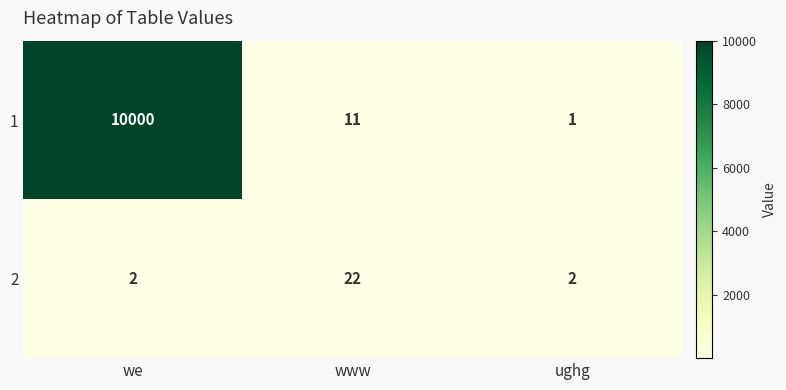

Reading left to right, what are all the values shown in this chart?

1: we=10000	www=11	ughg=1
2: we=2	www=22	ughg=2